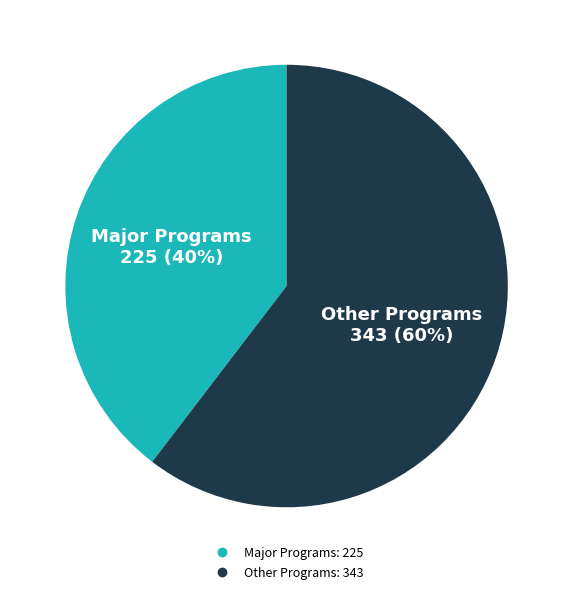

How many segments does this pie chart have?

2